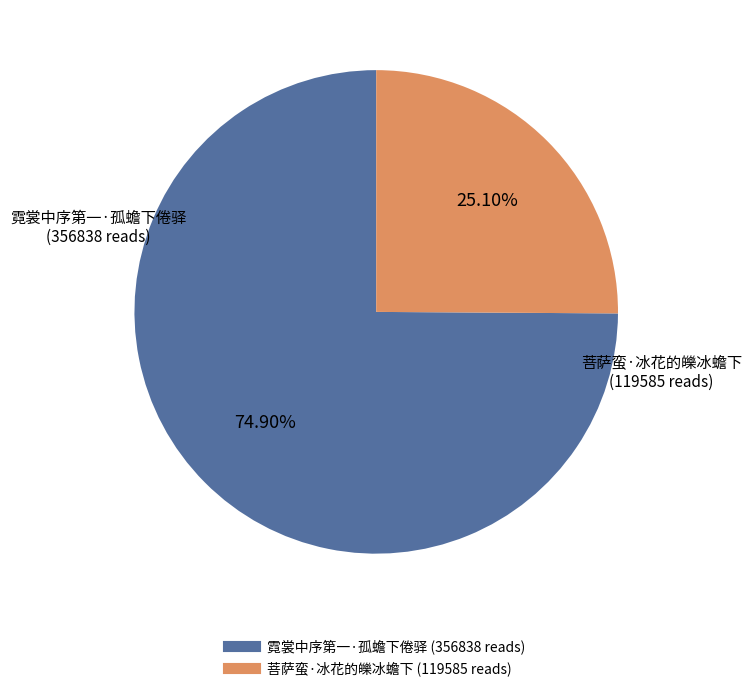

Is it true that 菩萨蛮·冰花的皪冰蟾下 is 25% of the pie?

True